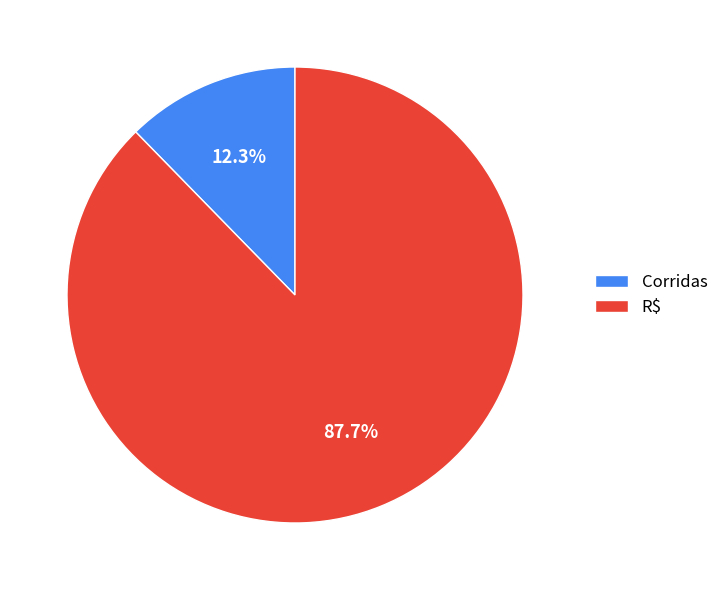

What percentage is the Corridas slice, to the nearest percent?

12%